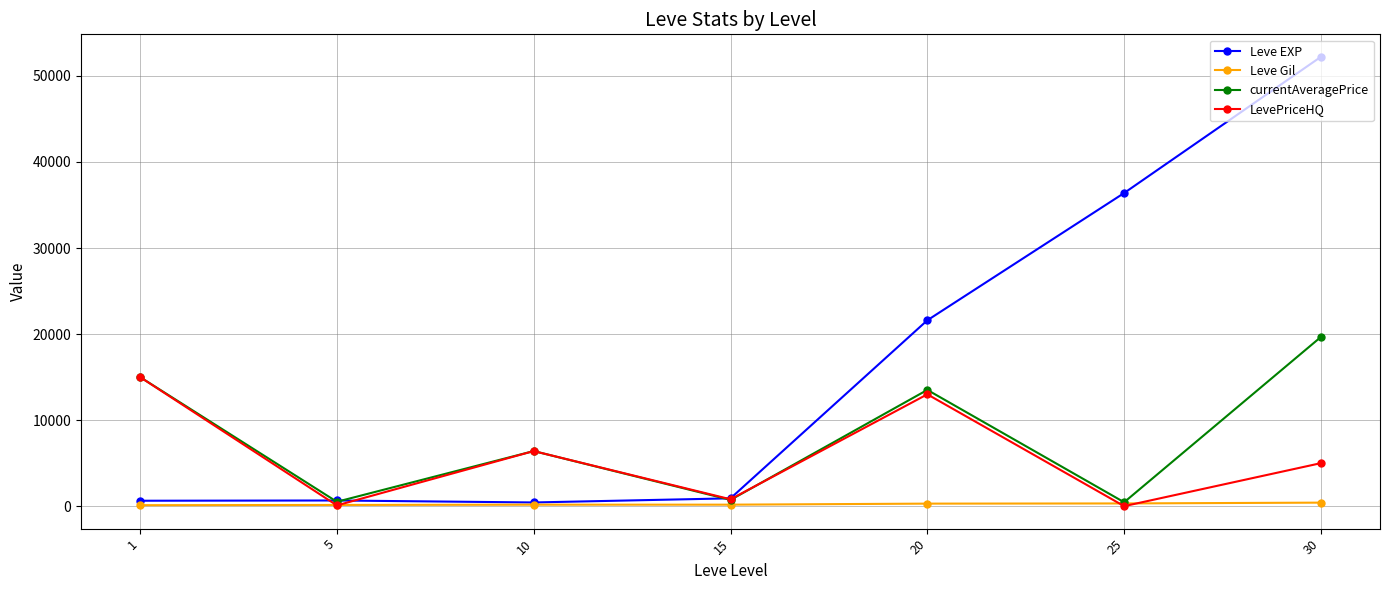

What are all the series names shown in the legend?

Leve EXP, Leve Gil, currentAveragePrice, LevePriceHQ